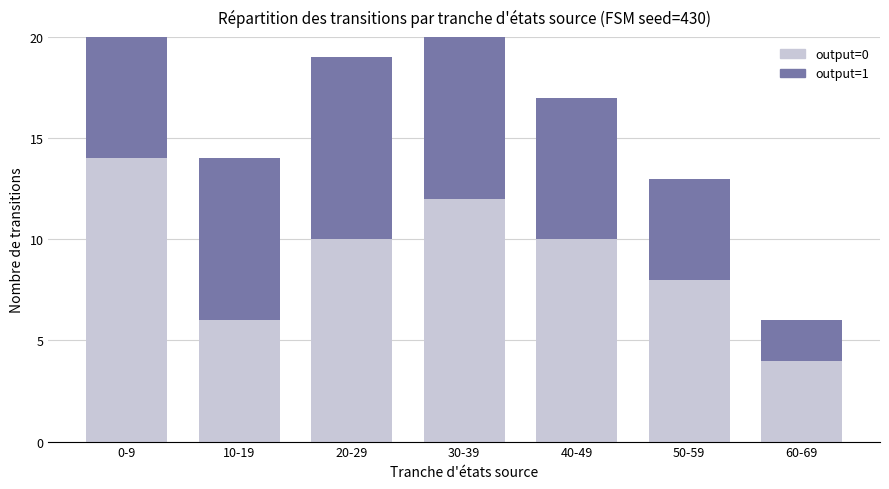

Where is output=1 nearest to the value 6?

0-9